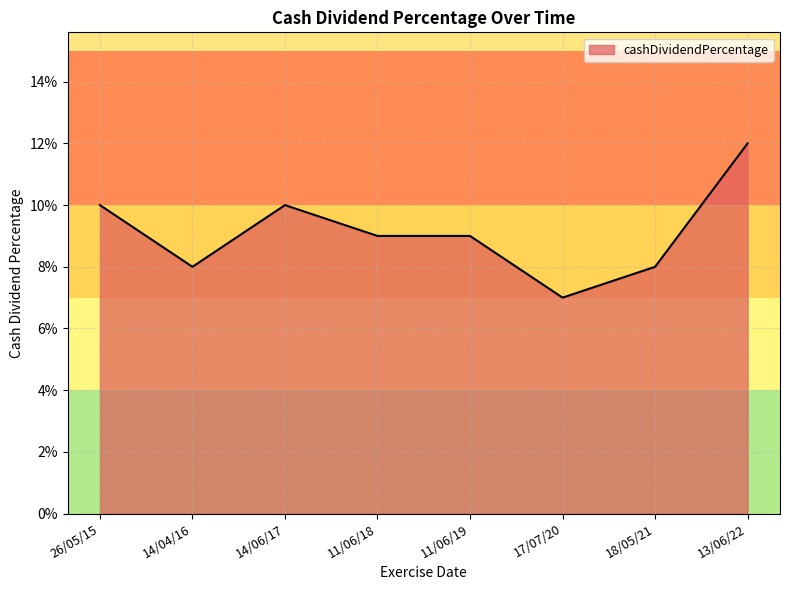

Does the chart display data point markers on the line(s)?

No